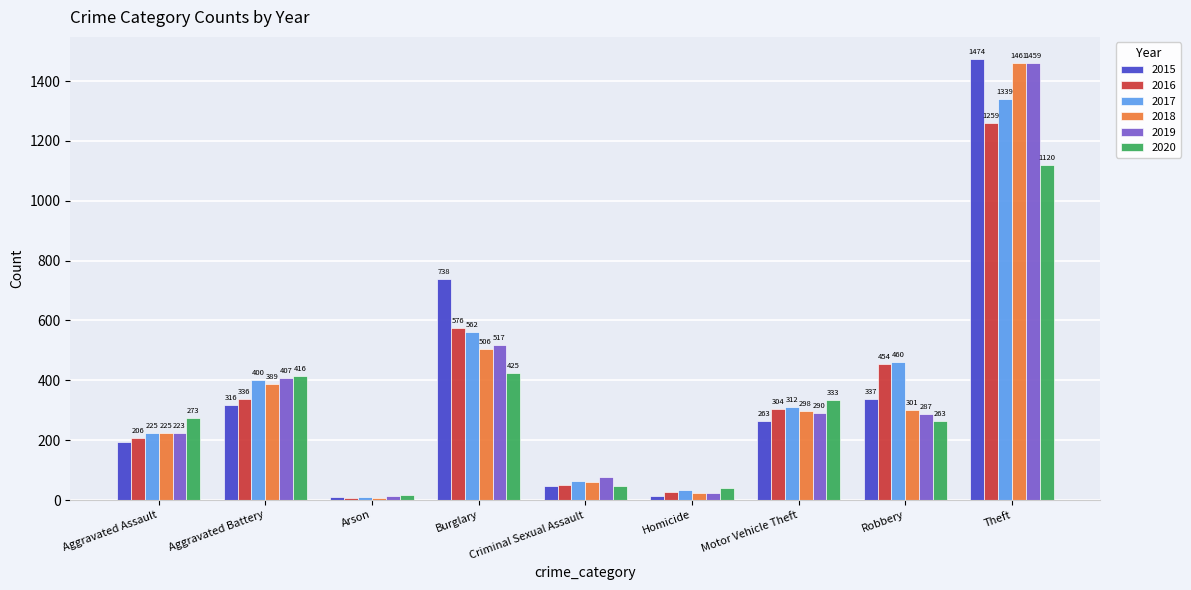

Are the bars horizontal?

No